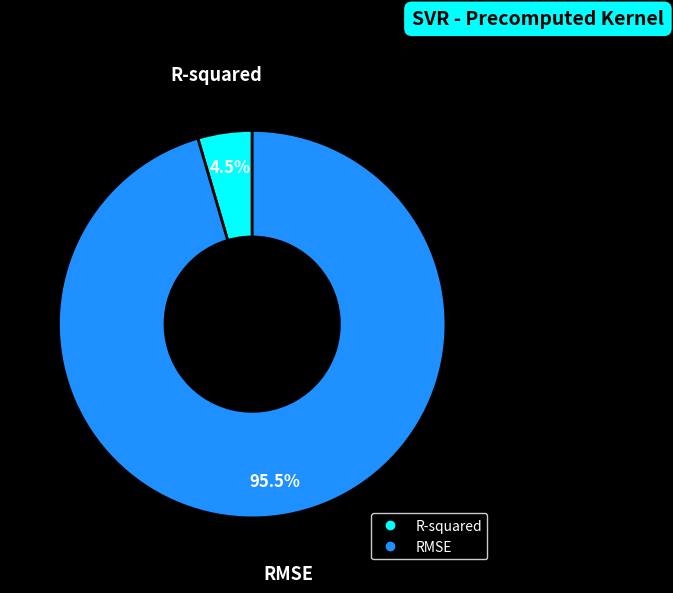

How many slices are in this pie chart?

2